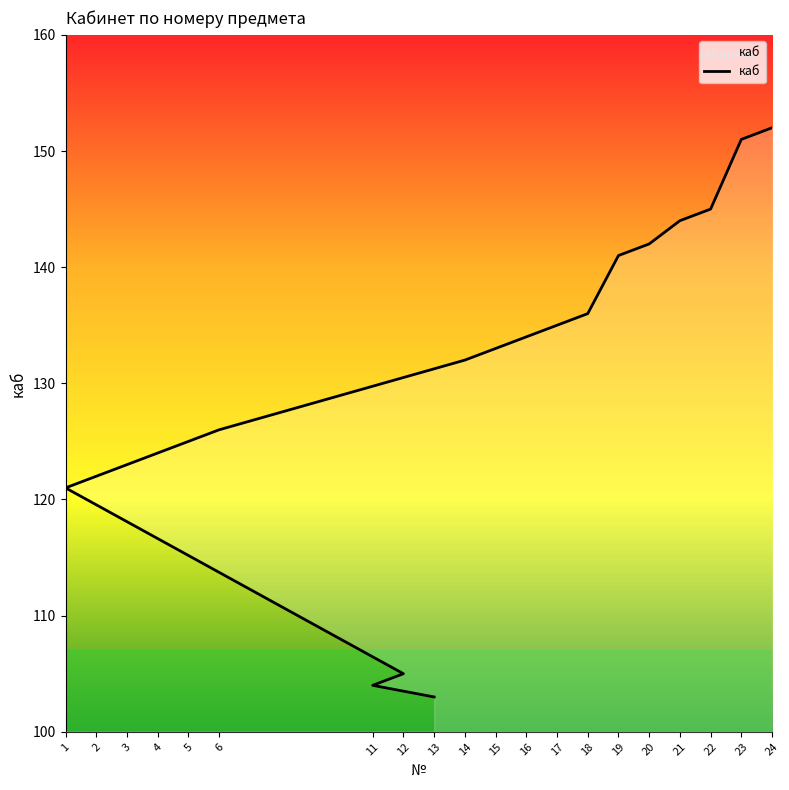

Where does the data first go above 133?

16